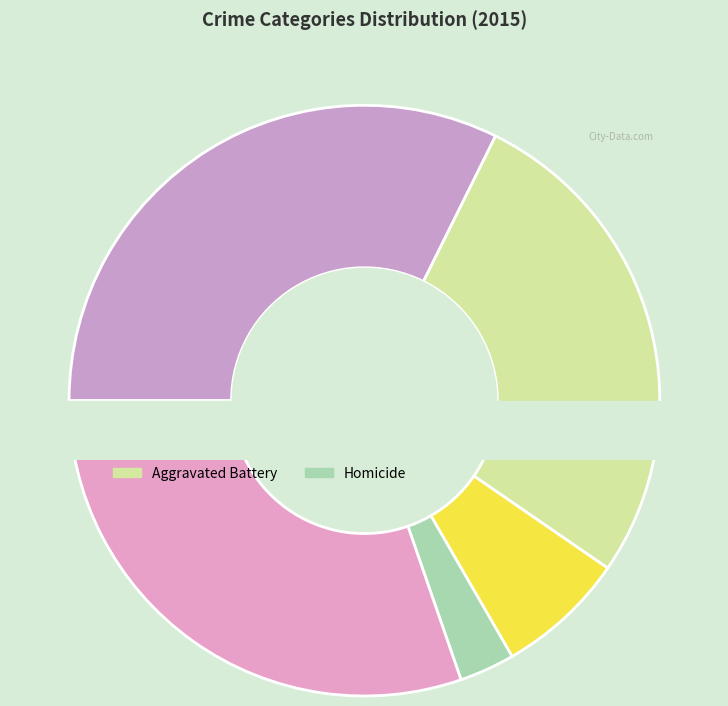

How many slices are in this pie chart?

5